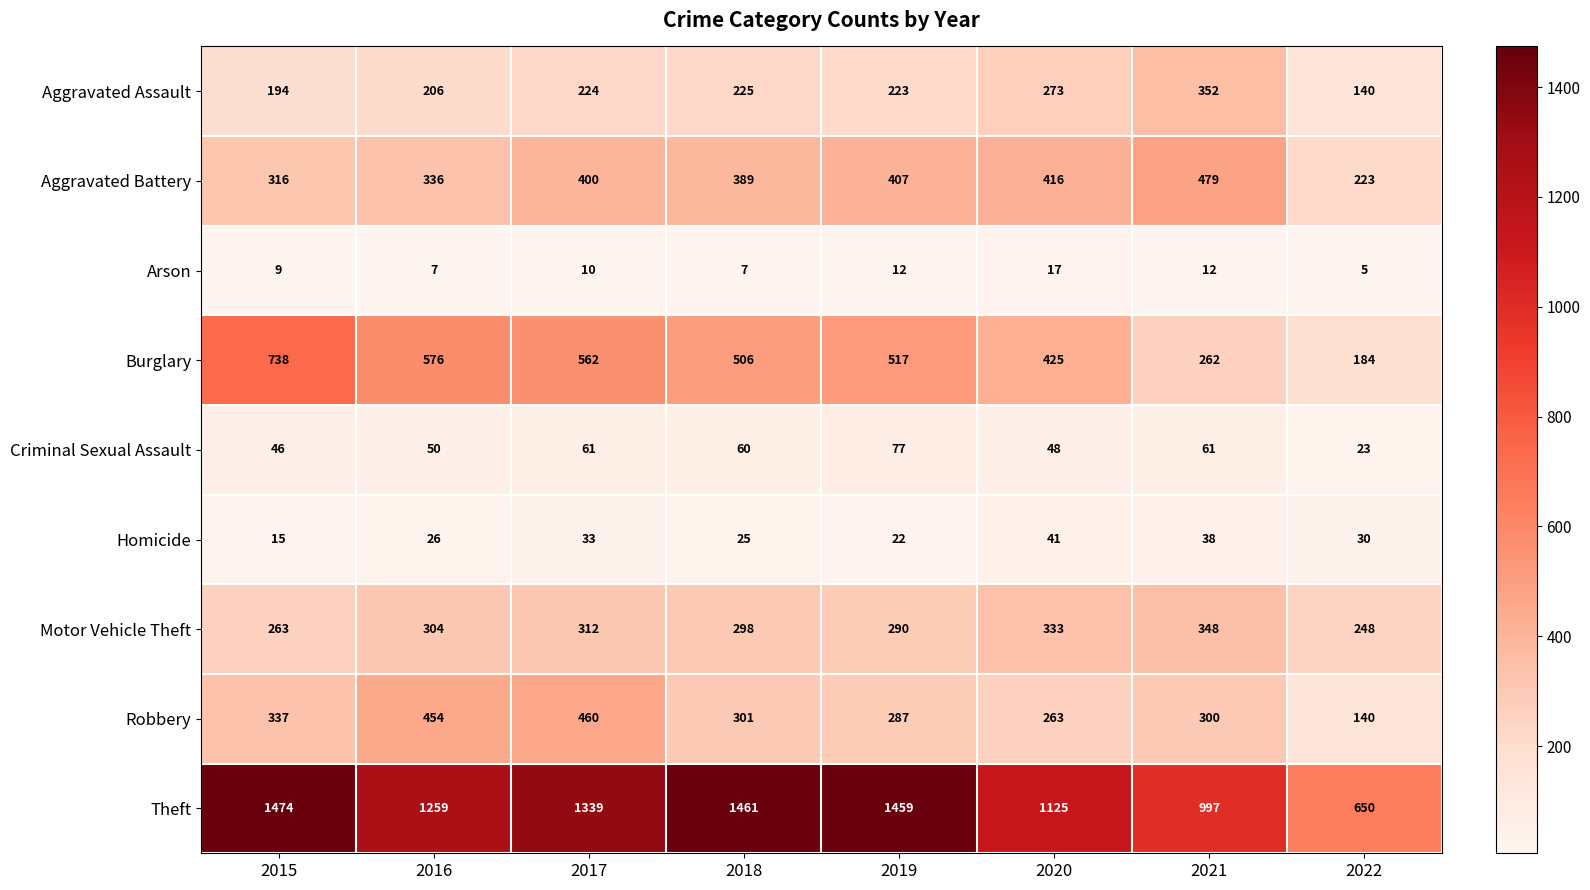

List the series in order of their peak value, highest first.

Theft, Burglary, Aggravated Battery, Robbery, Aggravated Assault, Motor Vehicle Theft, Criminal Sexual Assault, Homicide, Arson